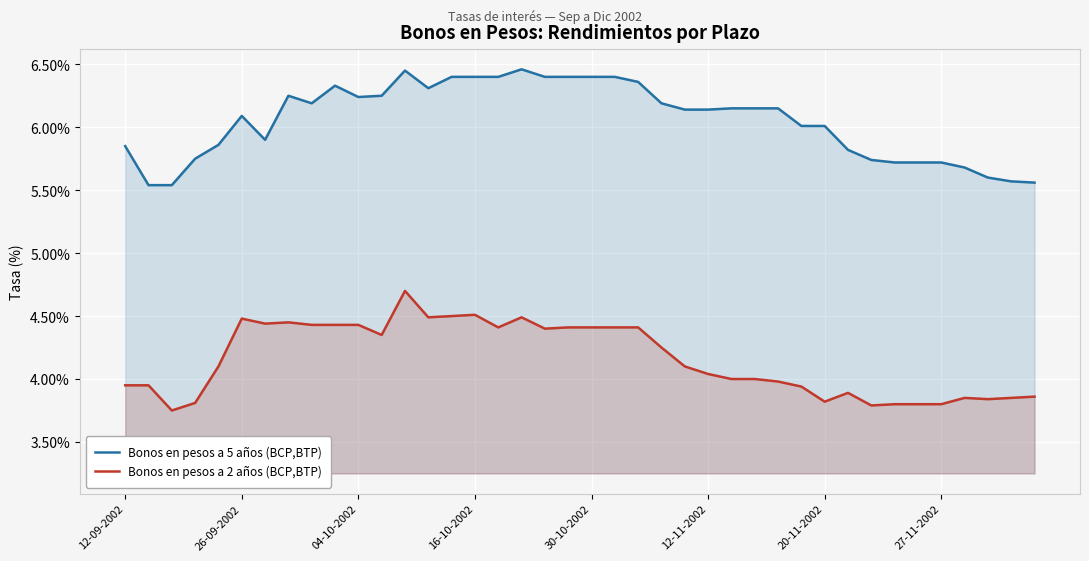

True or false: Bonos en pesos a 5 años (BCP,BTP) and Bonos en pesos a 2 años (BCP,BTP) intersect in this chart.

False